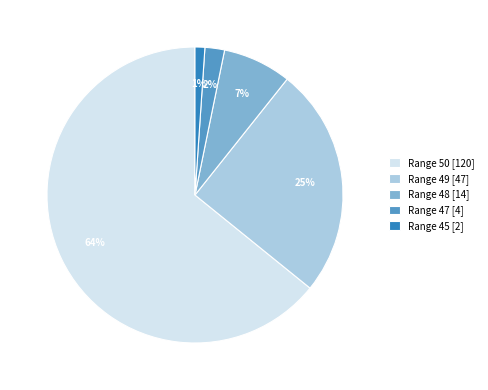

What is the largest slice in the pie chart?

Range 50 [120]